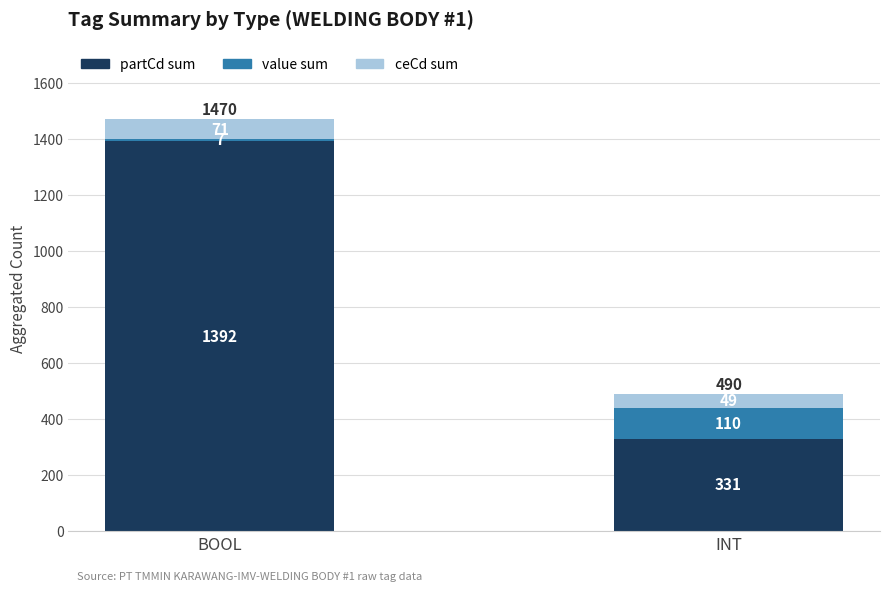

At which category is the sum across all series the highest?

BOOL